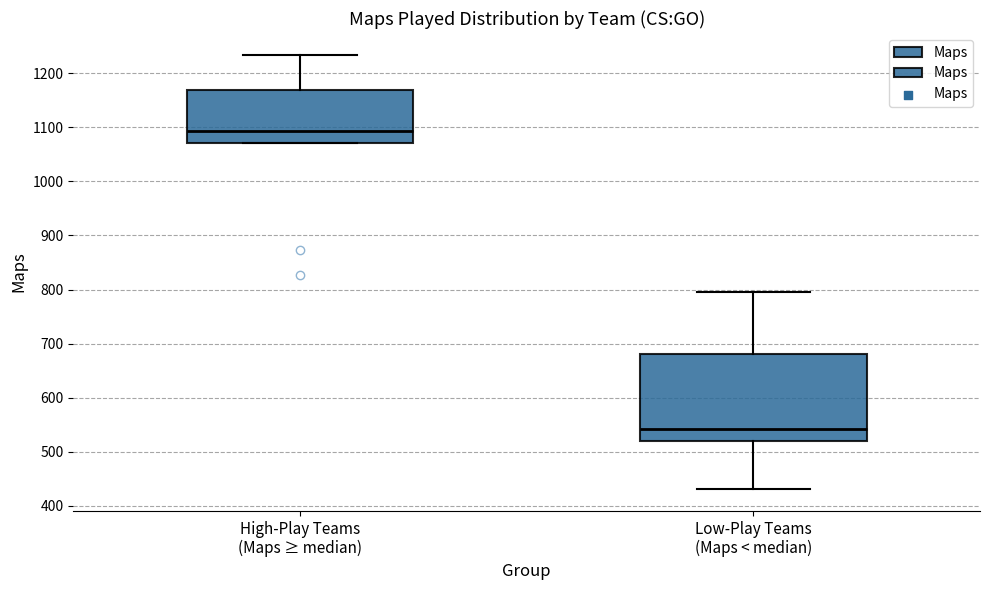

Comparing the boxes themselves (not the whiskers), which one is the tallest?

Low-Play Teams (Maps < median)